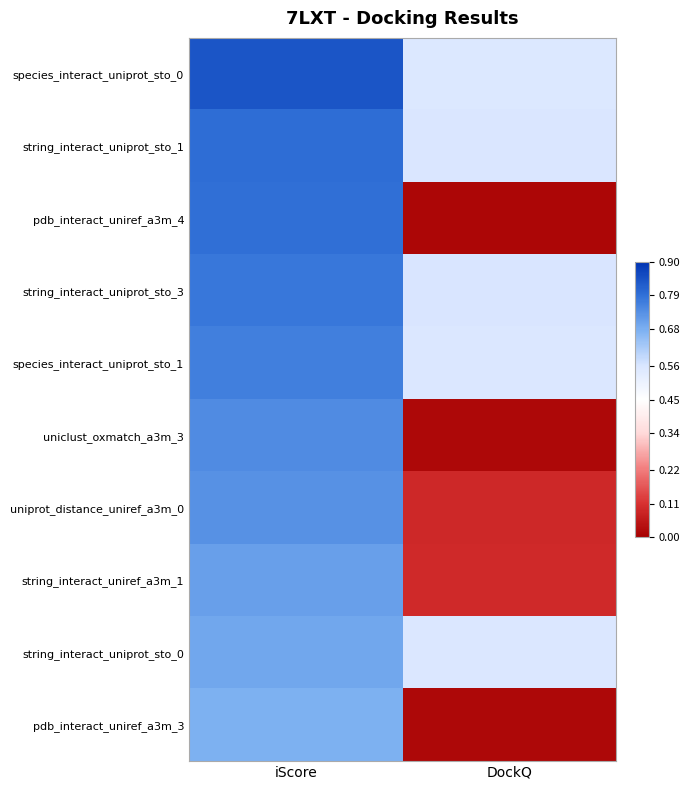

Which has a higher value, DockQ or iScore?

iScore